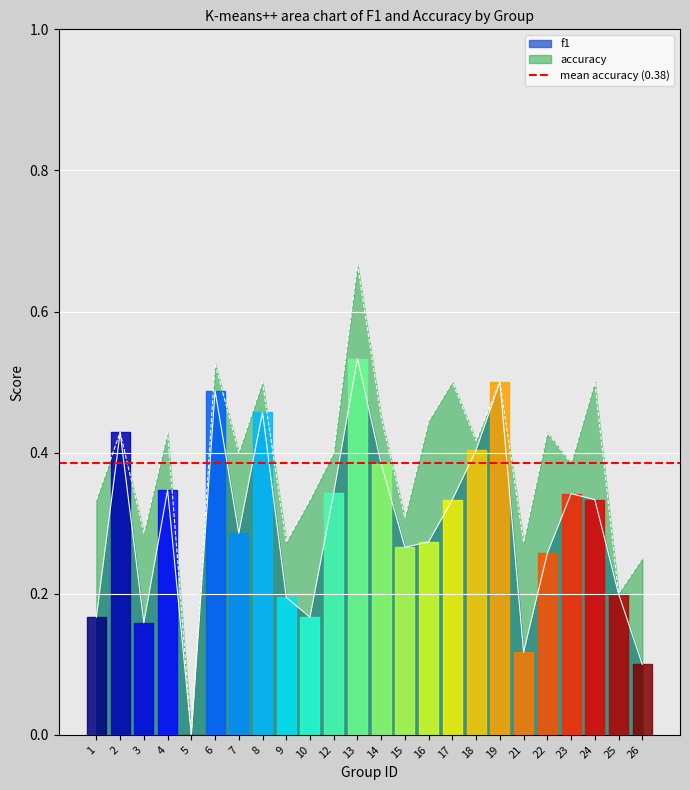

Between 3 and 17, which series saw the biggest shift?

accuracy